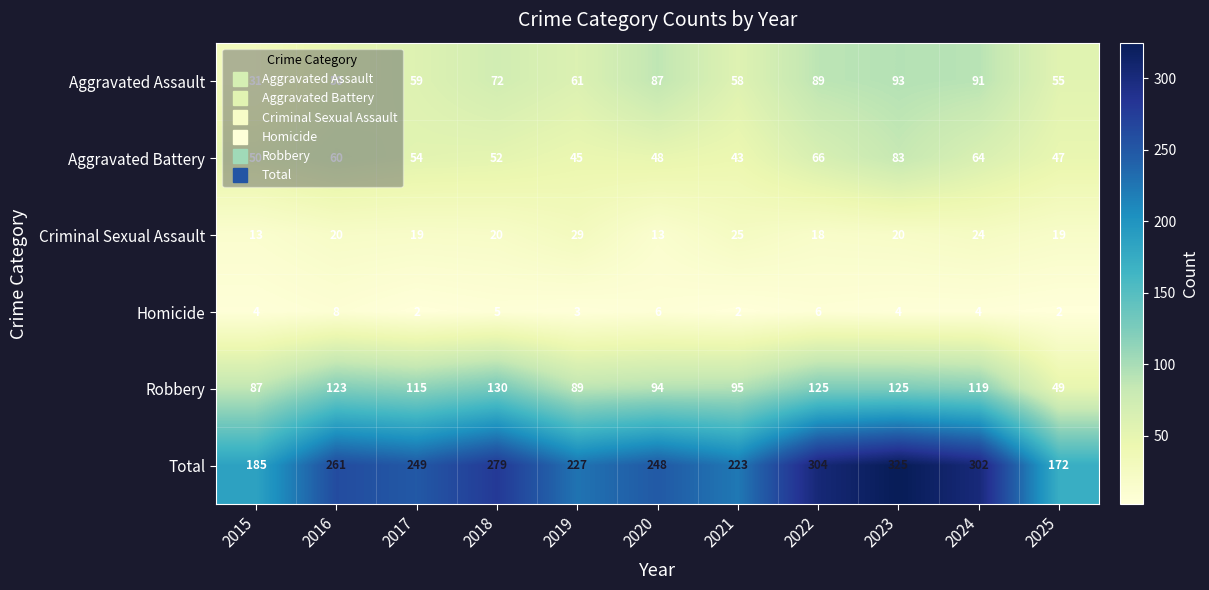

At which label does Aggravated Assault first exceed 61?

2018